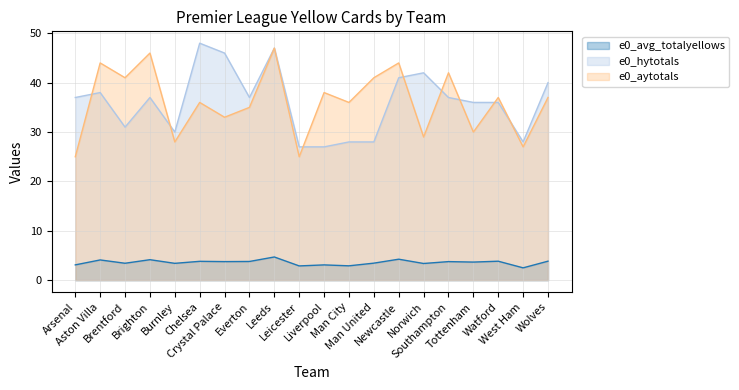

How many values in the e0_aytotals series exceed 37?

8